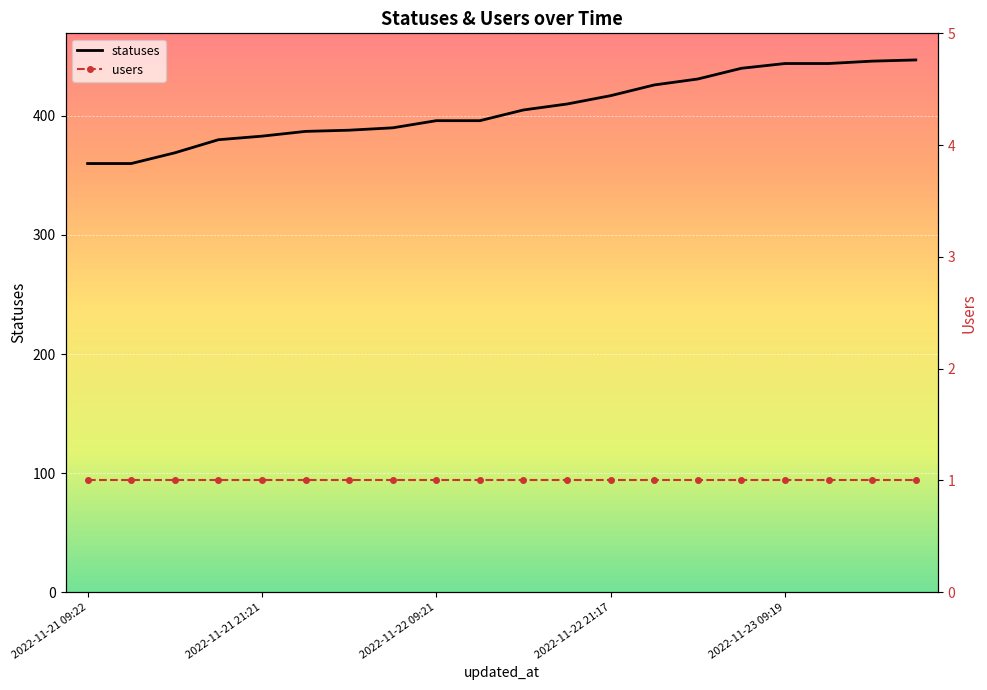

The value of statuses at 2022-11-23 09:19 is 444. True or false?

True